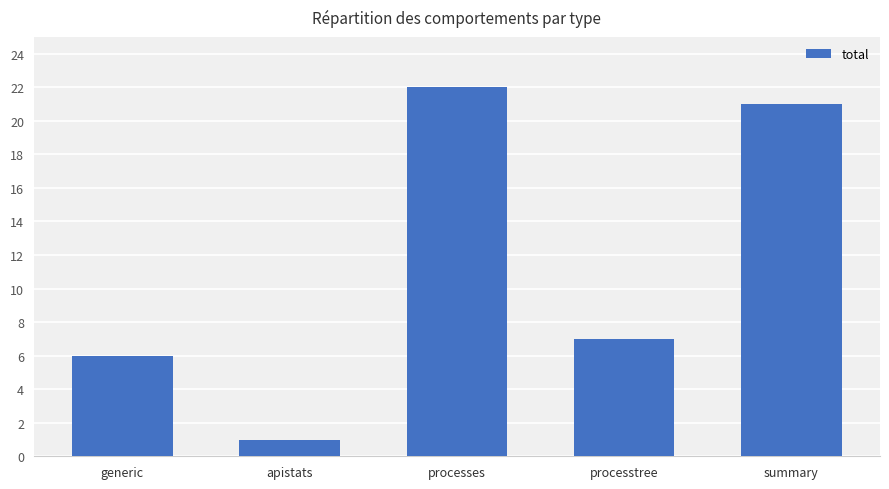

What is the label of the 5th bar from the right?

generic